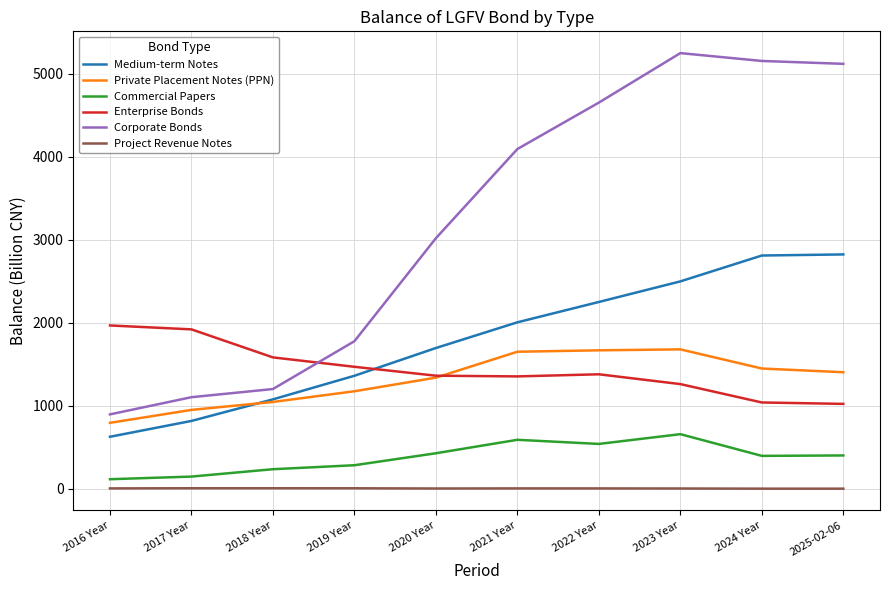

True or false: Medium-term Notes has a value of 1078.2 at 2018 Year.

True